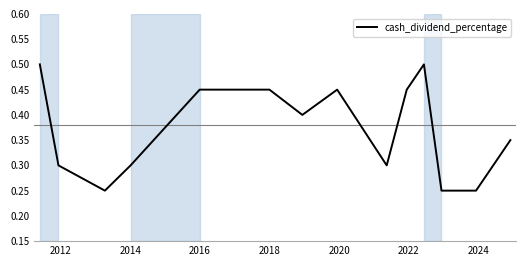

How many lines are shown in the chart?

1